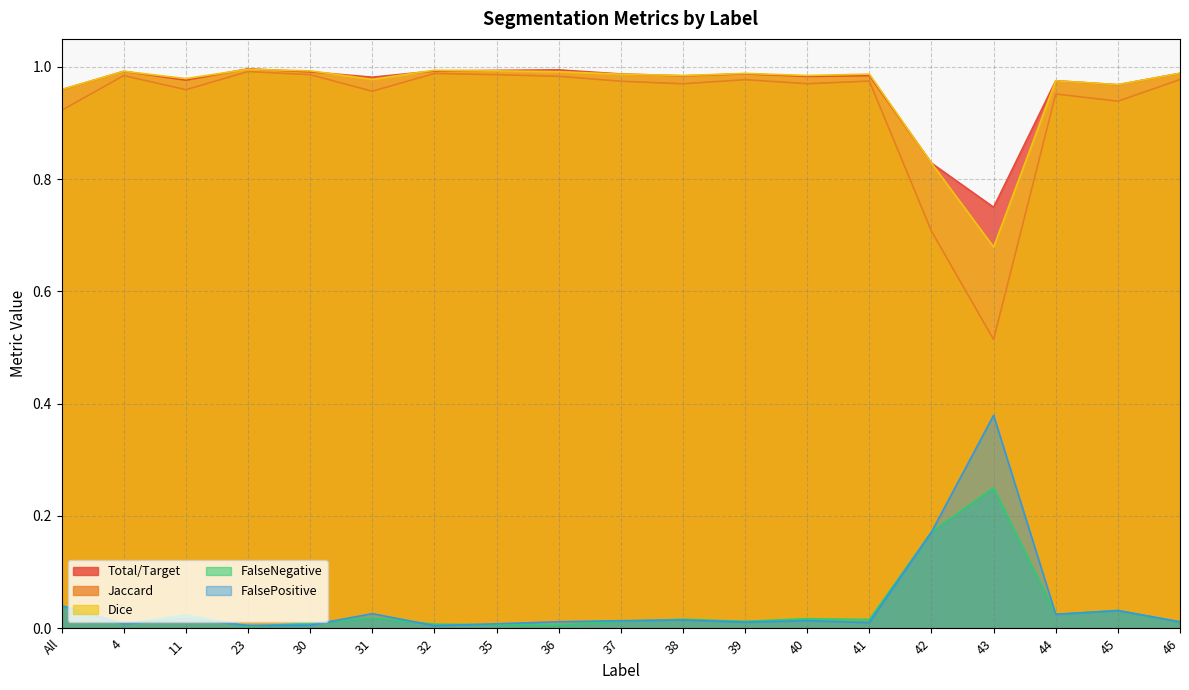

Which series has the largest total across all categories?

Total/Target